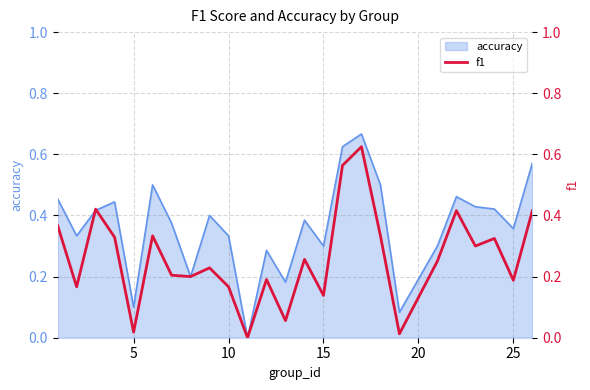

Is it true that accuracy equals 0.2 at 5?

False